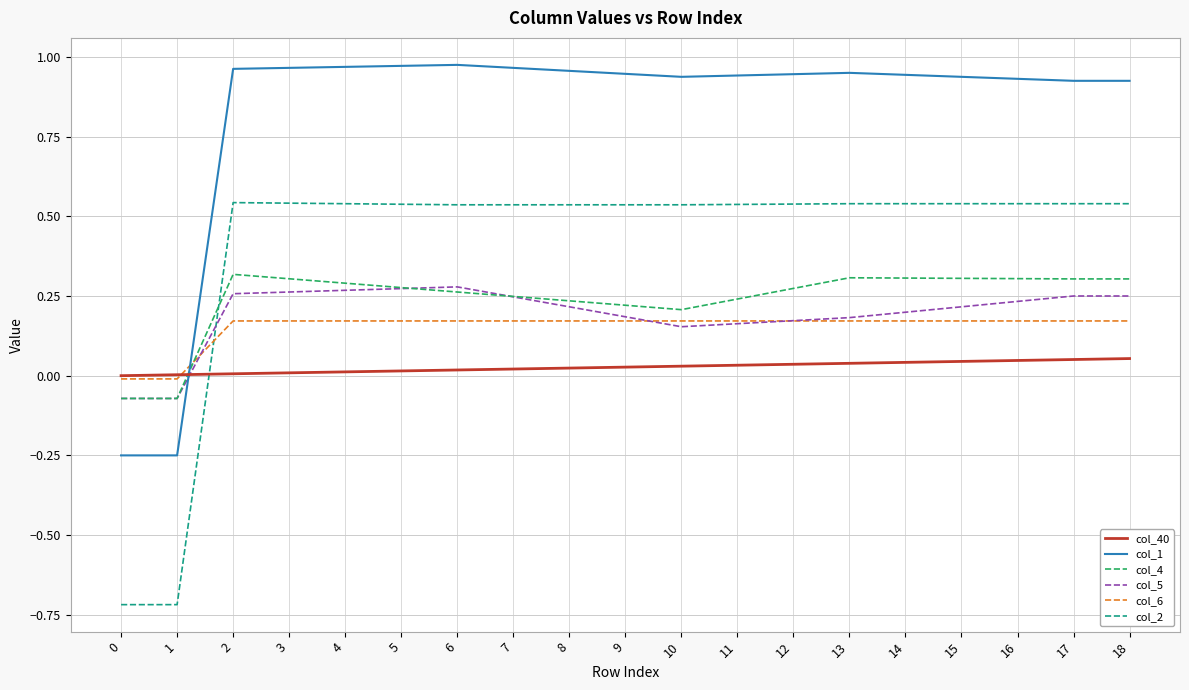

Which series ends up on top after the final intersection of col_6 and col_5?

col_5